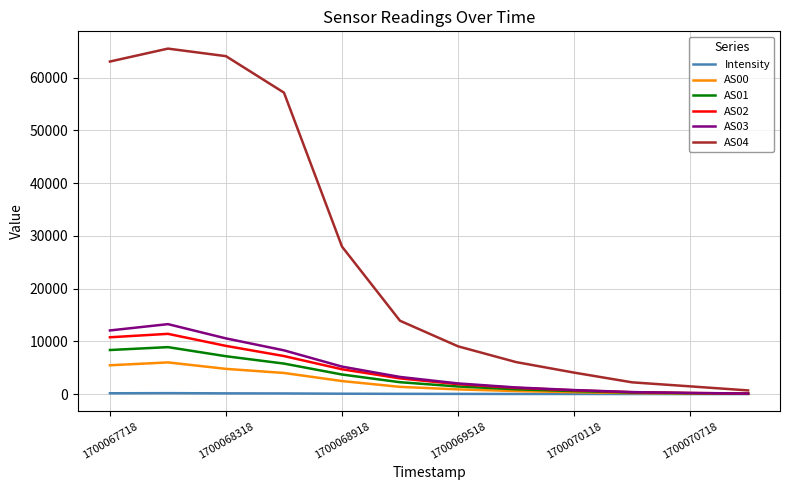

How many lines are shown in the chart?

6